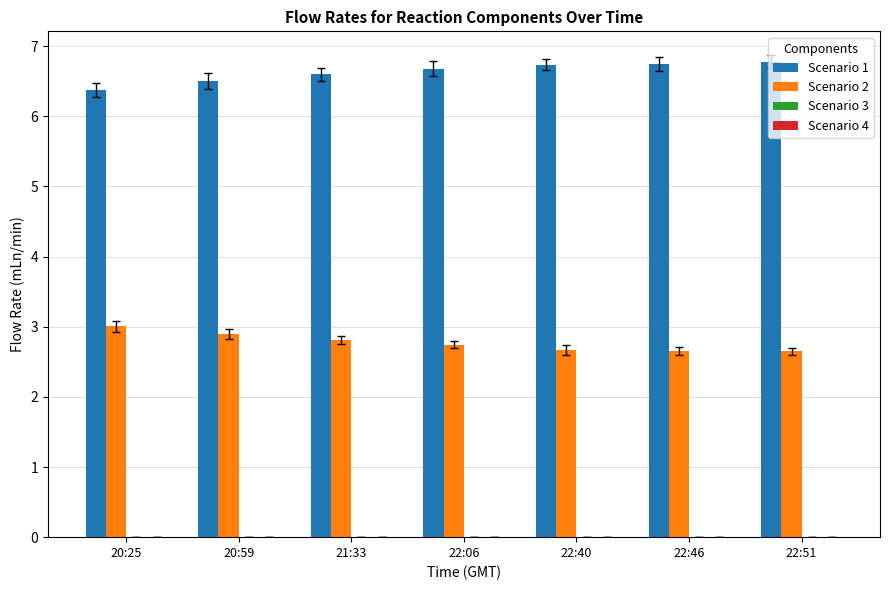

Which series has the largest total across all categories?

Scenario 1